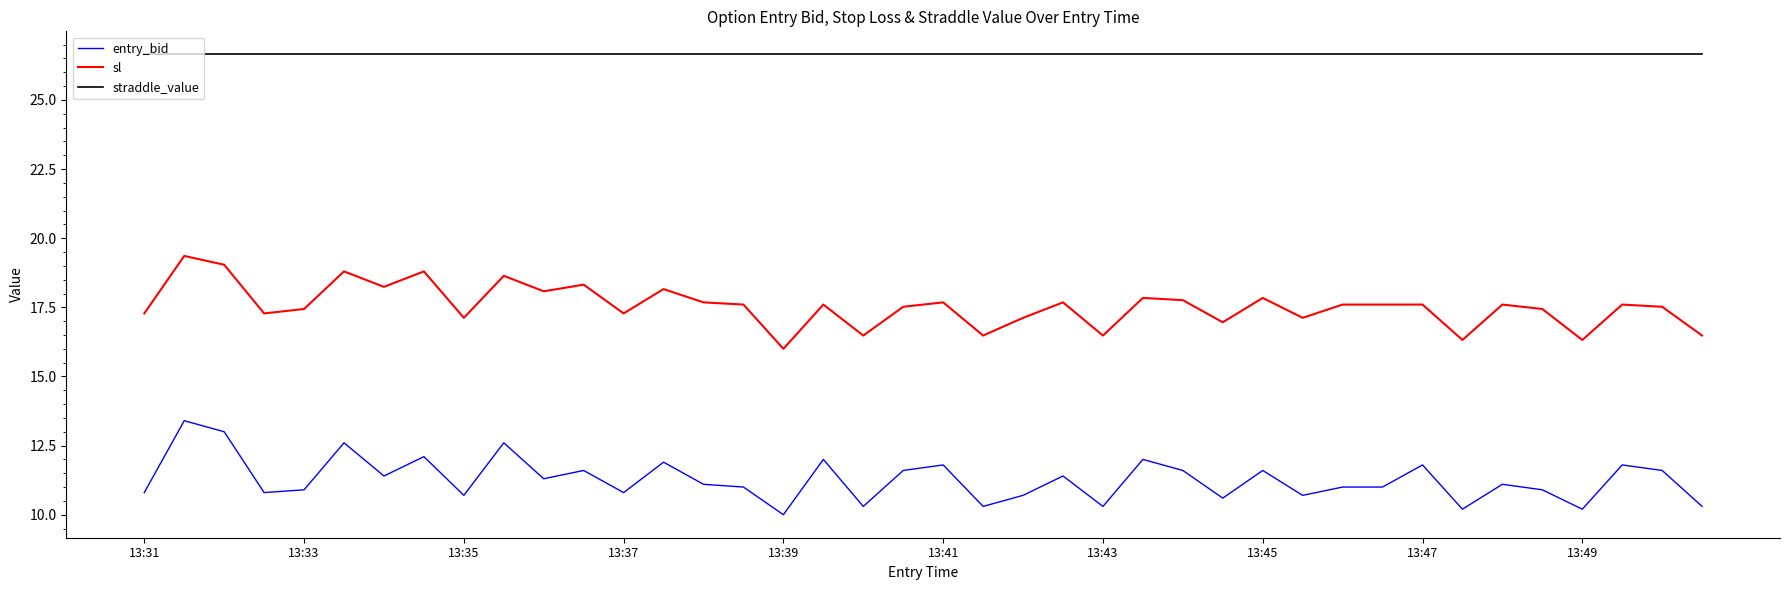

What is the highest value of the sl series?

19.4